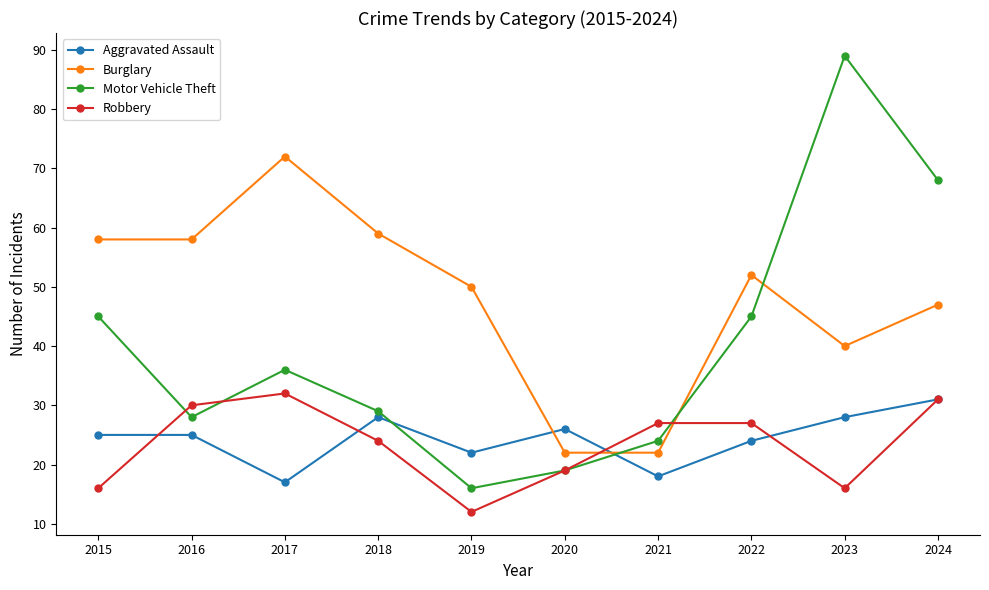

What is the total value across all series at 2017?

157